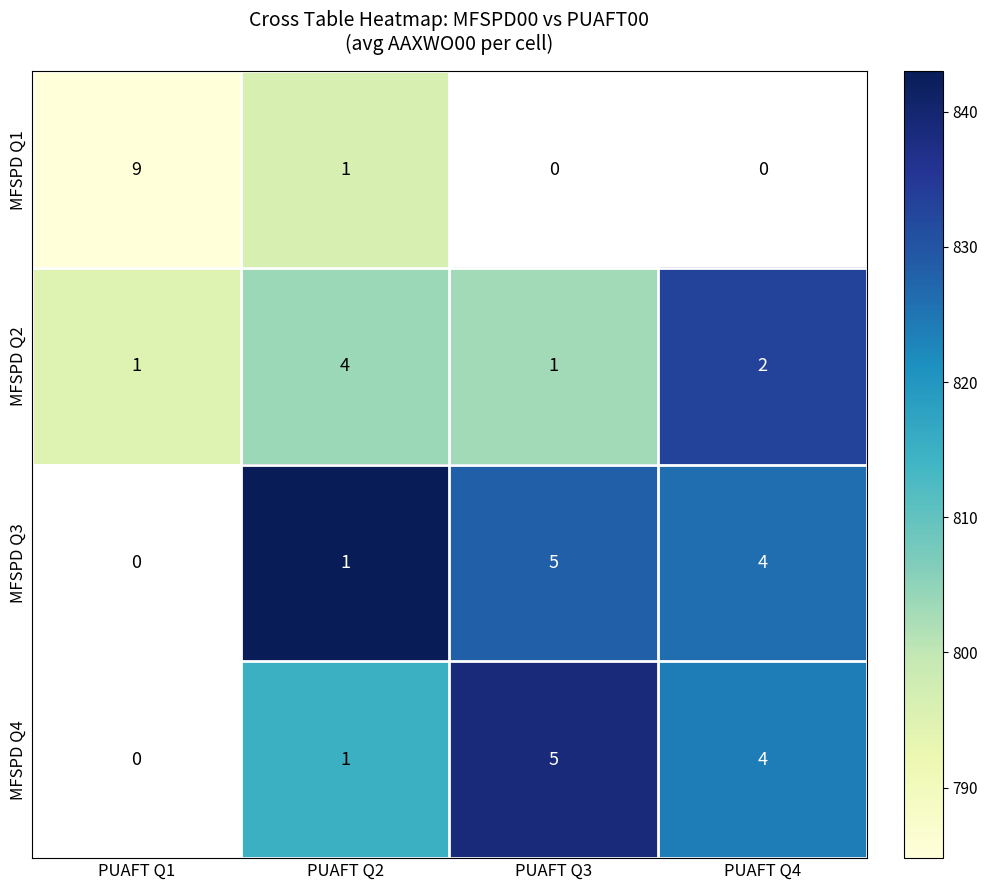

The value of MFSPD Q1 at PUAFT Q1 is 9. True or false?

True